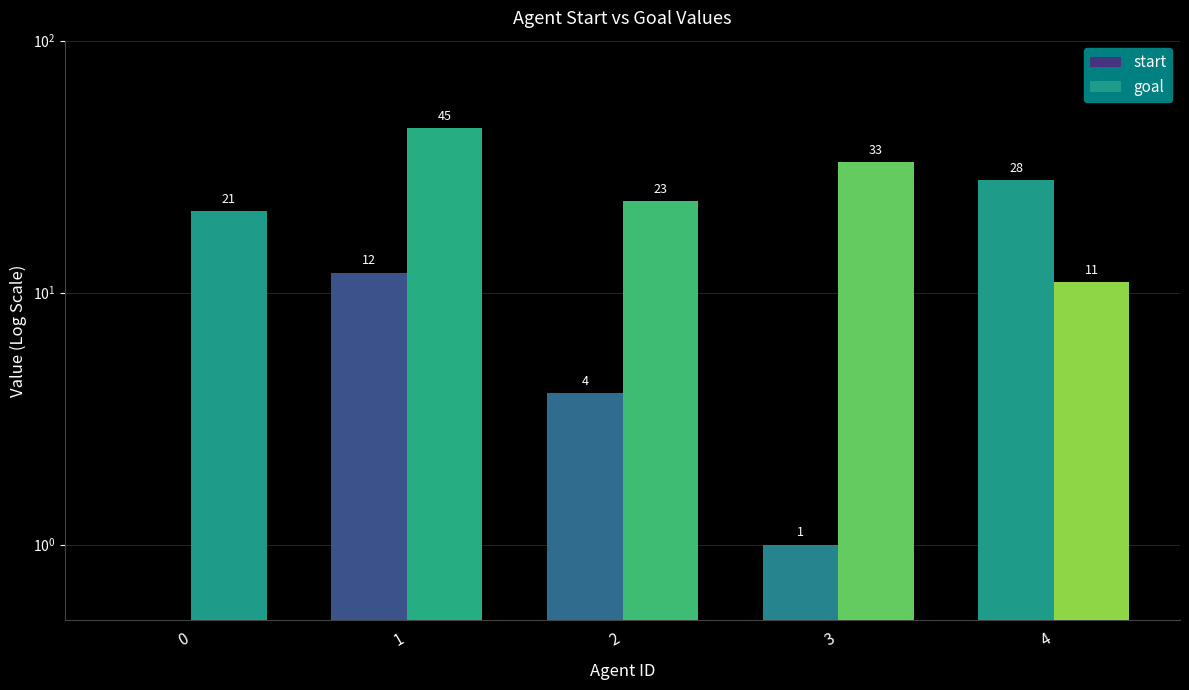

Rank the categories by goal value from lowest to highest.

4, 0, 2, 3, 1